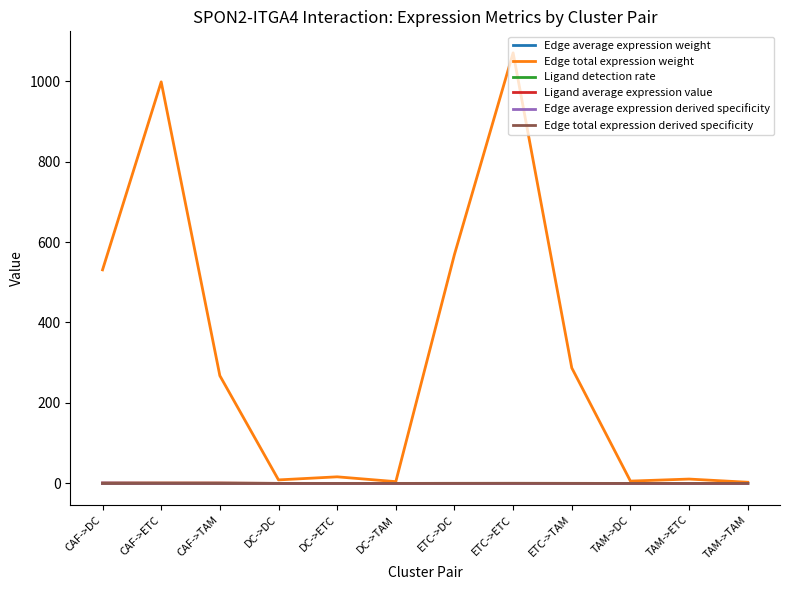

At how many categories does at least one series exceed 104?

6